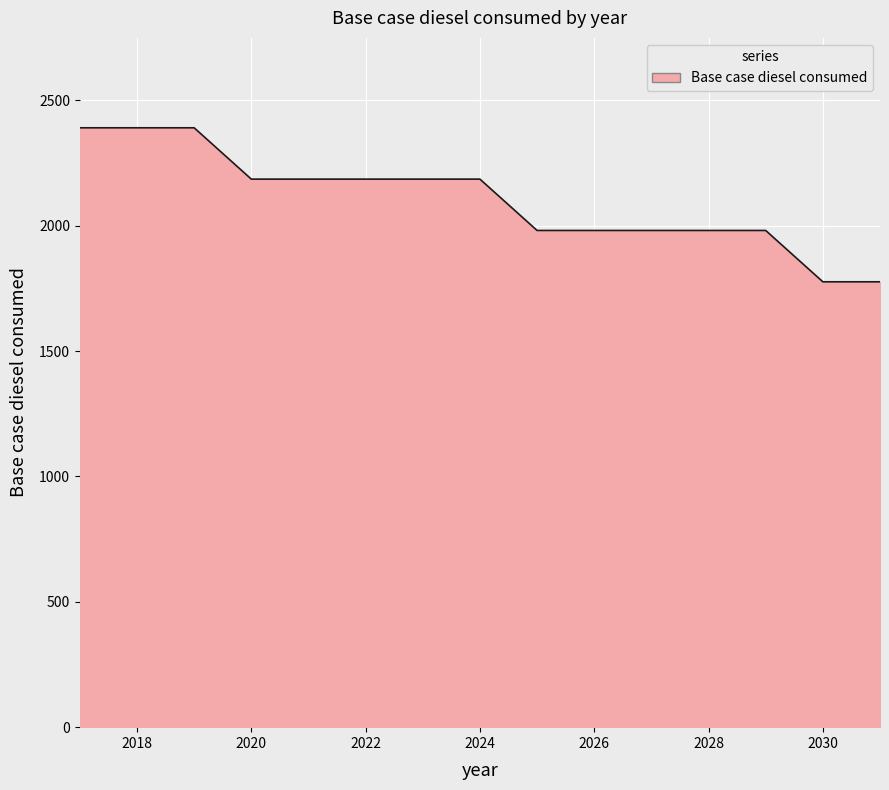

What is the greatest value displayed?

2390.5